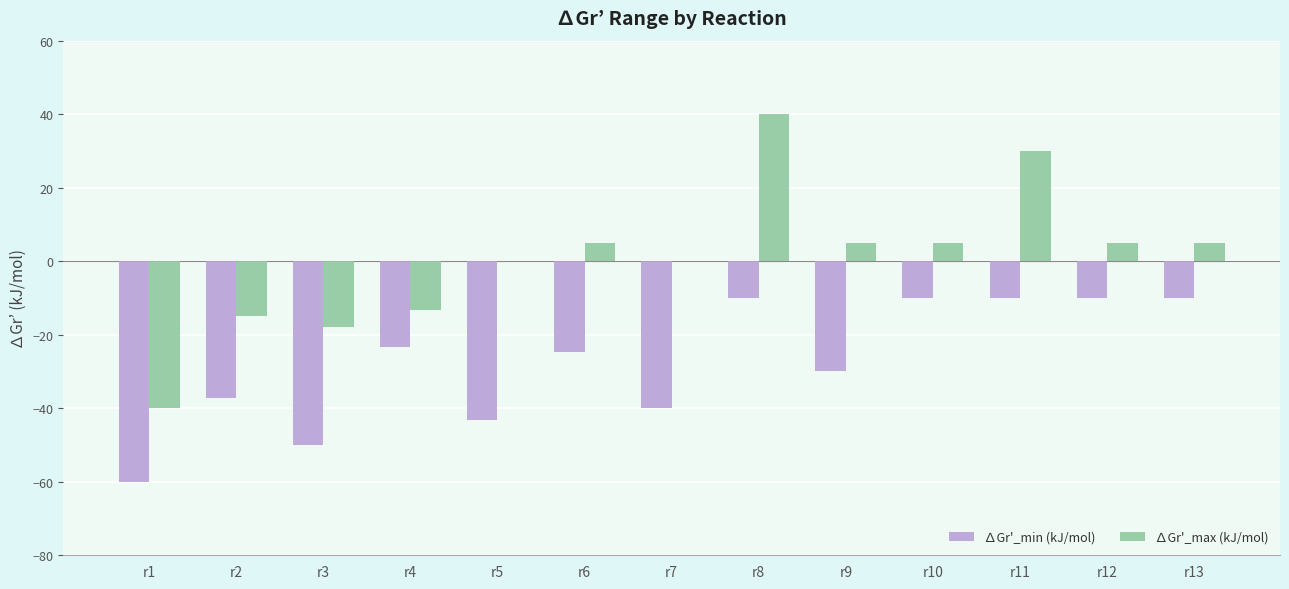

What is the sum of the ∆Gr'_max (kJ/mol) values at r8 and r13?

45.0